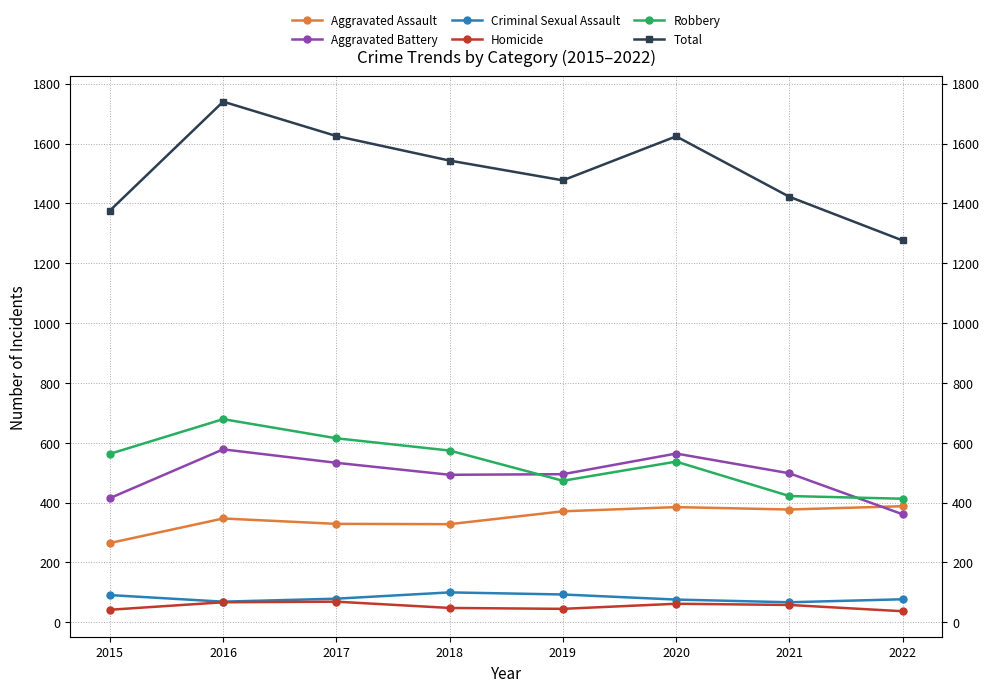

How many lines are shown in the chart?

6